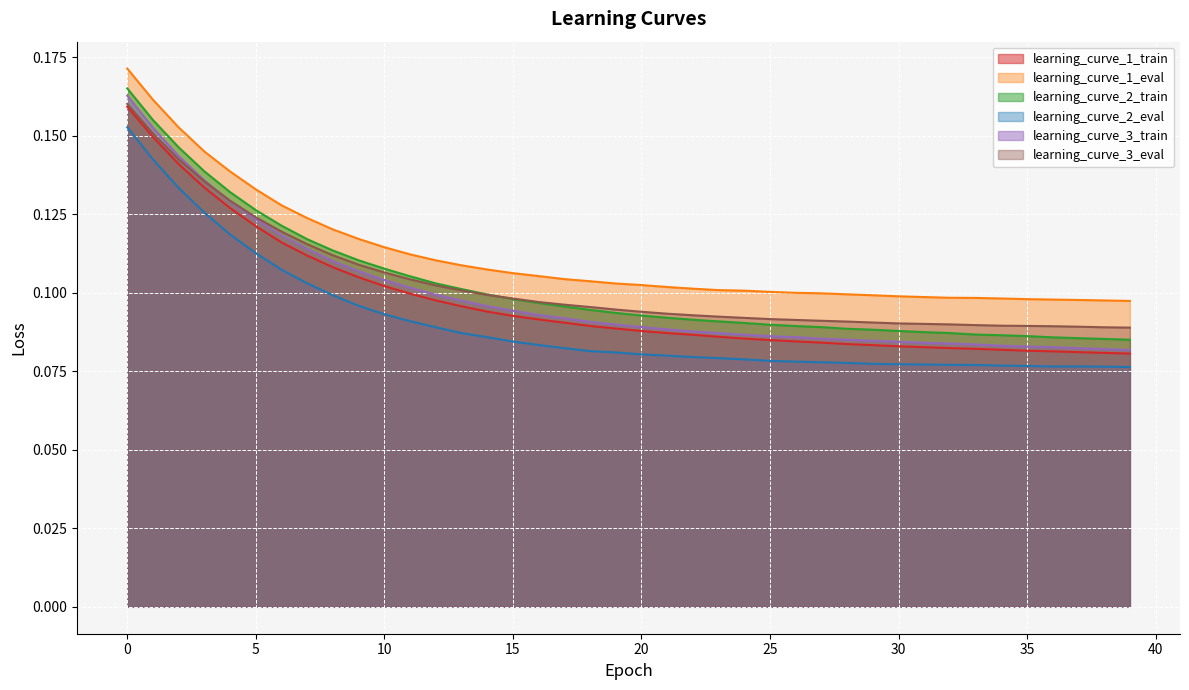

At how many categories does at least one series exceed 0?

40